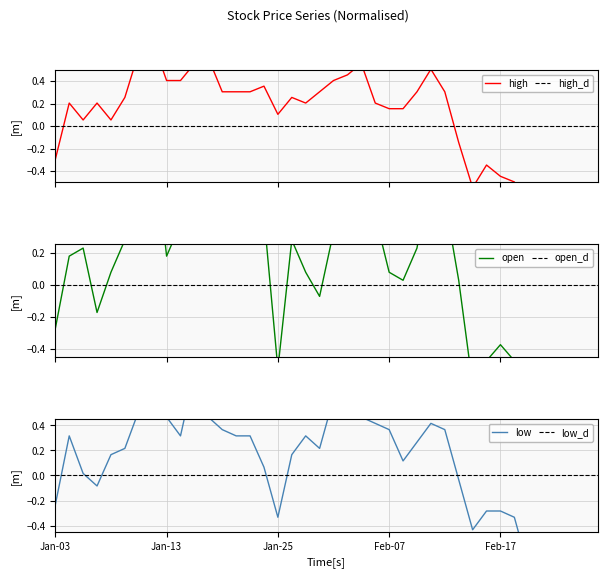

Rank the series by their maximum value, from highest to lowest.

open, low, high